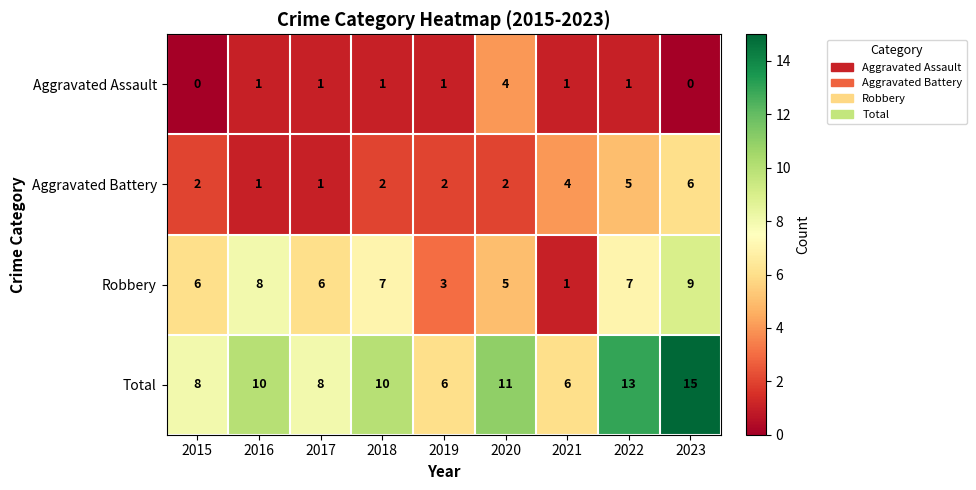

The Total series shows 2 at 2017. True or false?

False